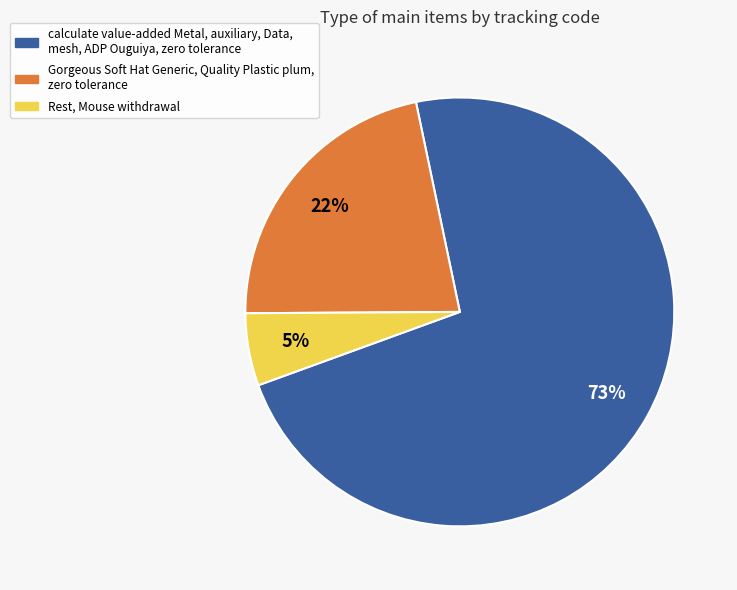

To the nearest percent, what is the average slice percentage?

33%